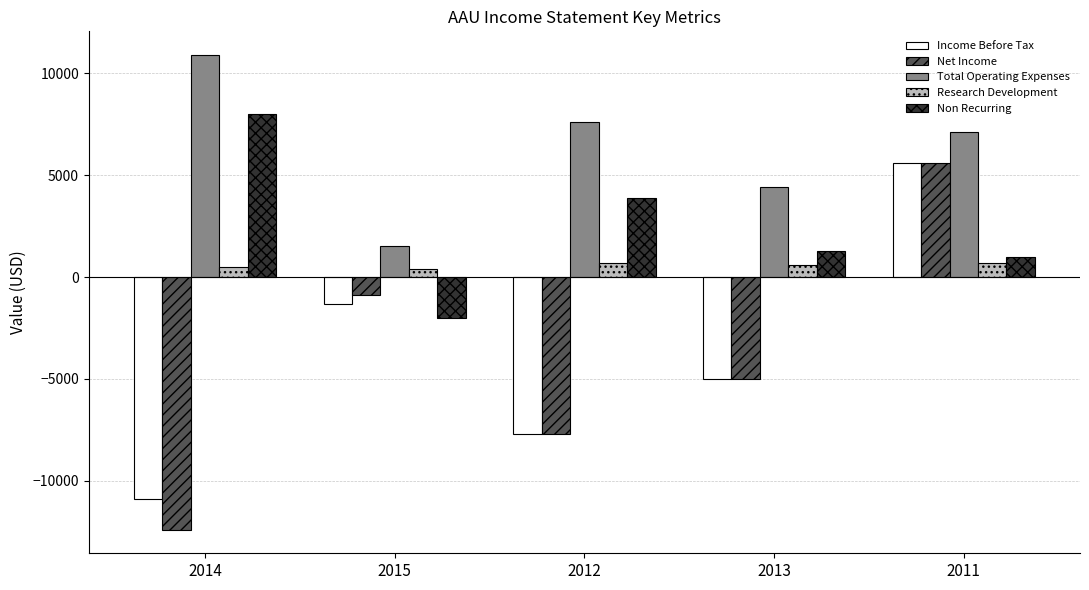

What position from the right is 2015?

4